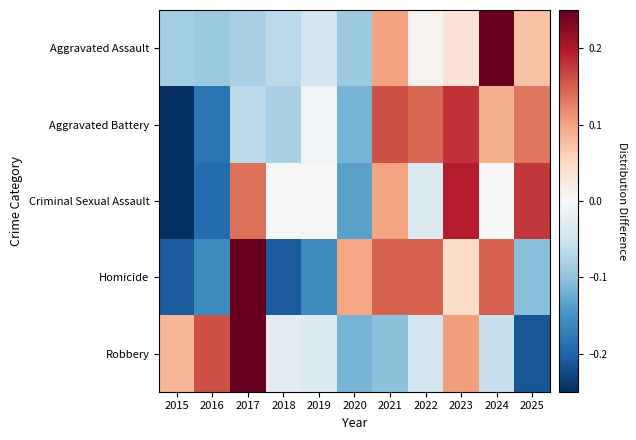

How many series are shown in this chart?

5